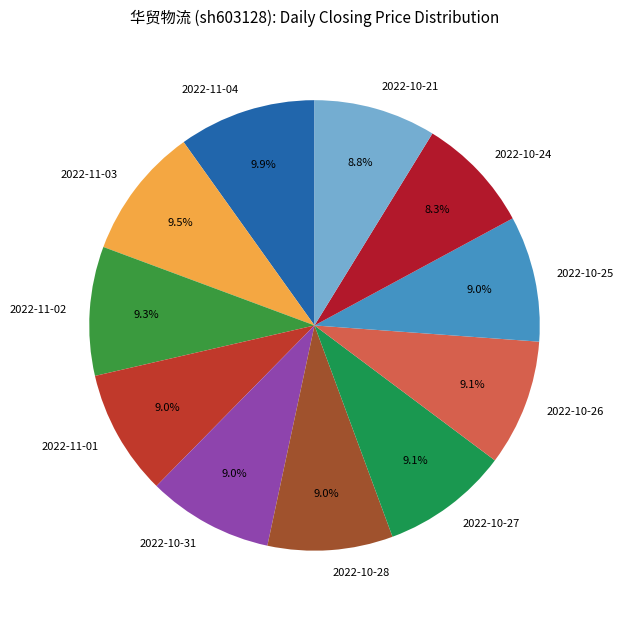

True or false: 2022-10-27 accounts for 1% of the total.

False